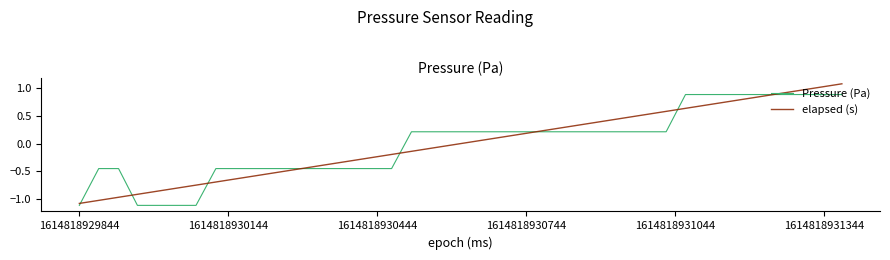

What is the highest value of the elapsed (s) series?

1.1